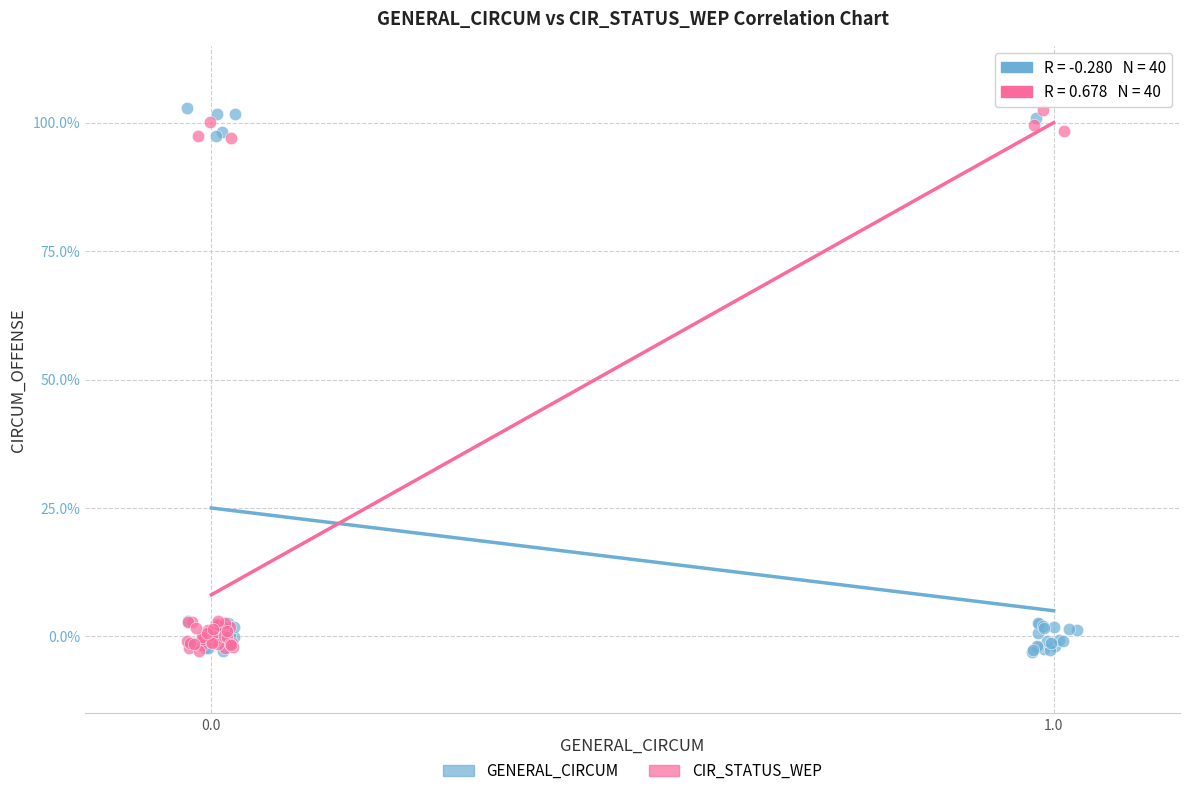

What are all the series names shown in the legend?

GENERAL_CIRCUM, CIR_STATUS_WEP